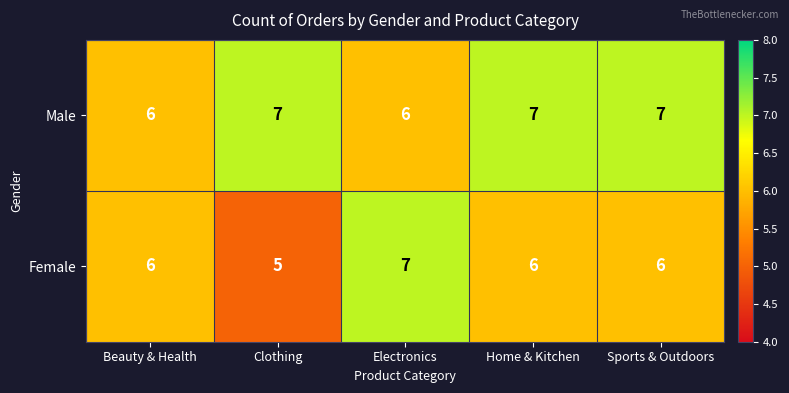

What is the sum of the Male values at Home & Kitchen and Electronics?

13